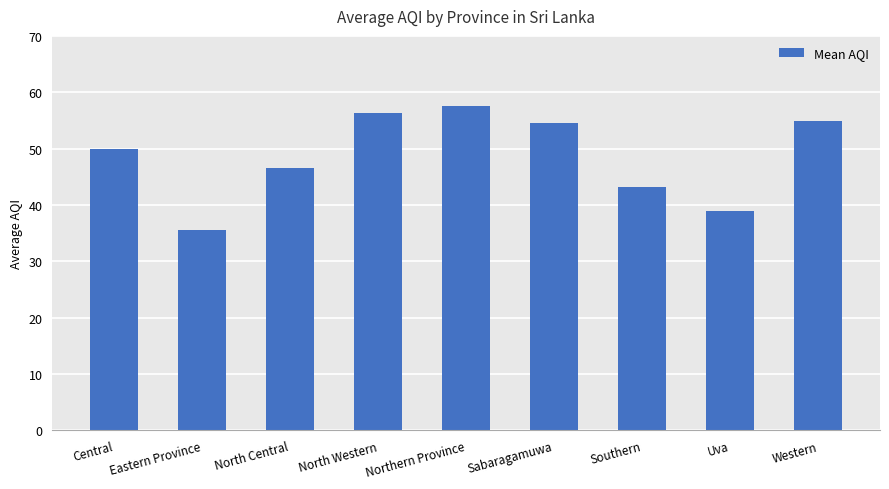

What position from the left is North Central?

3